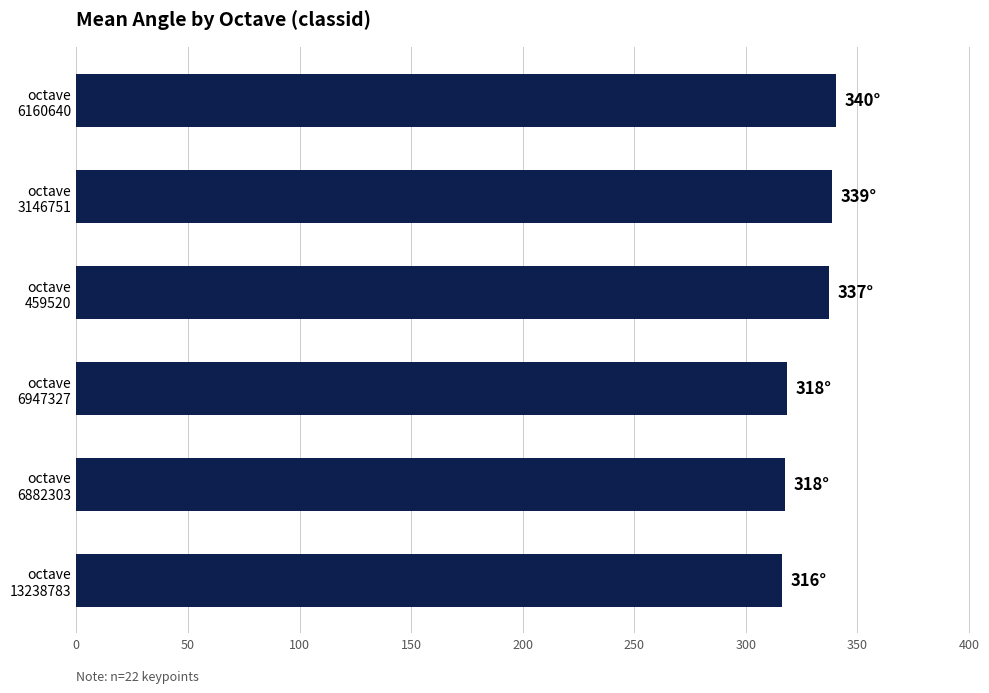

Does the chart contain stacked bars?

No